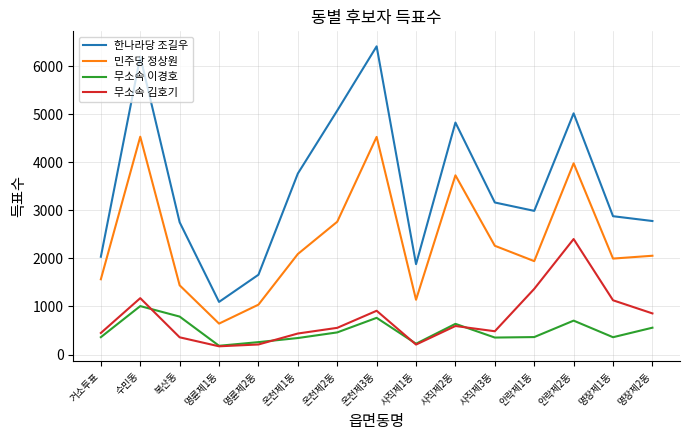

Is this an area chart (filled region under the line)?

No